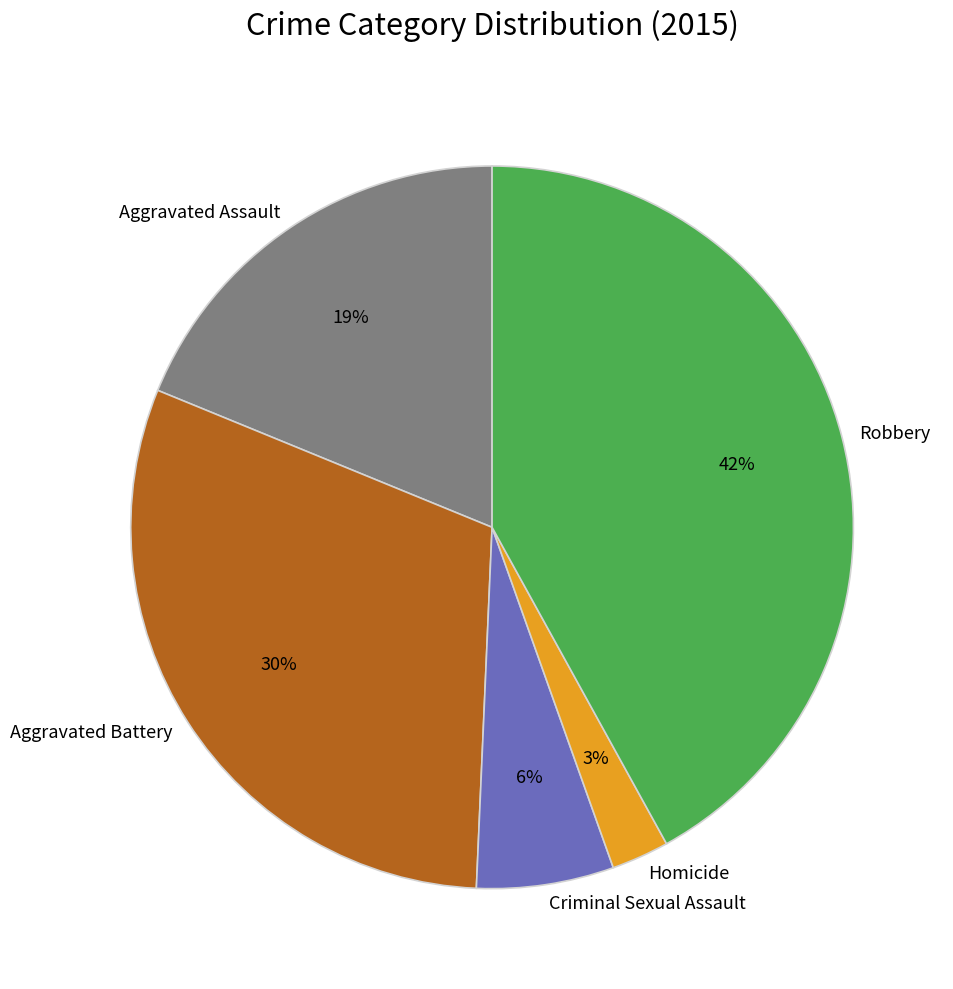

Combined, do Homicide and Aggravated Assault account for over 50%?

No